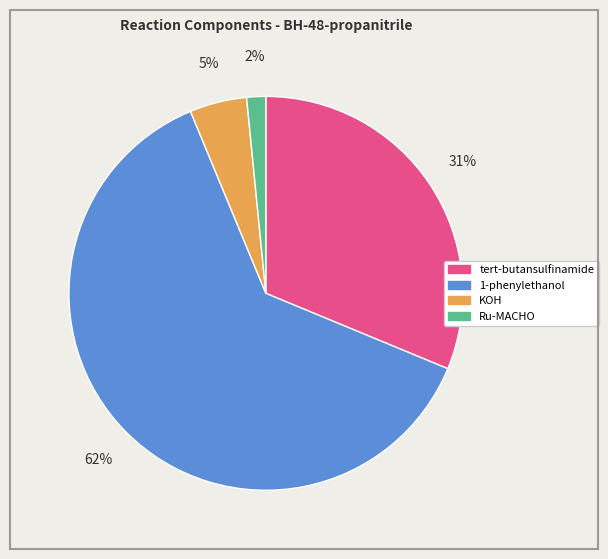

To the nearest percent, what portion does Ru-MACHO represent?

2%